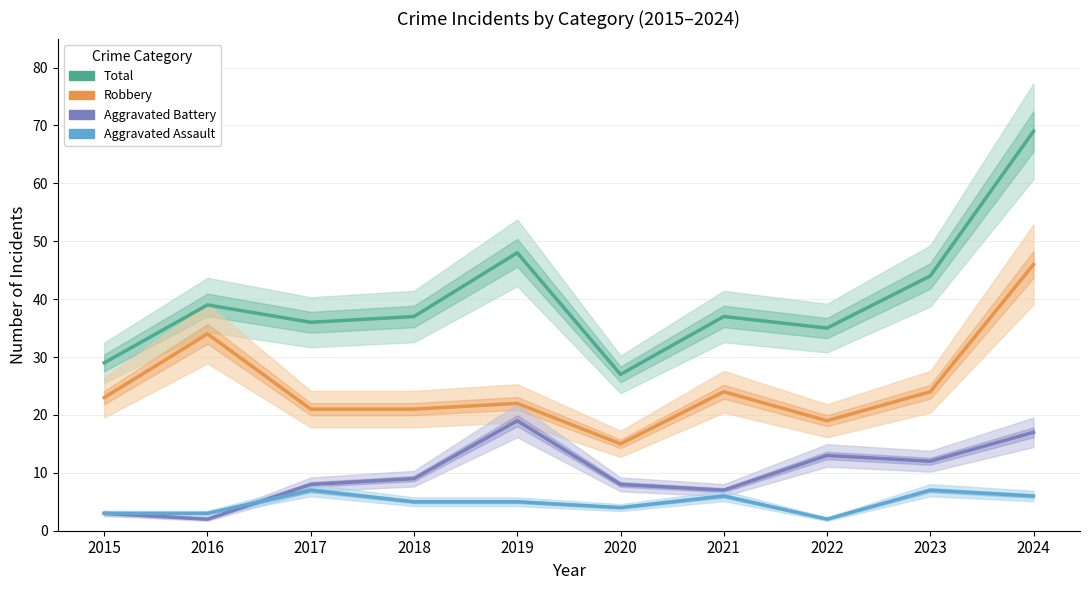

Which series has the largest total across all categories?

Total